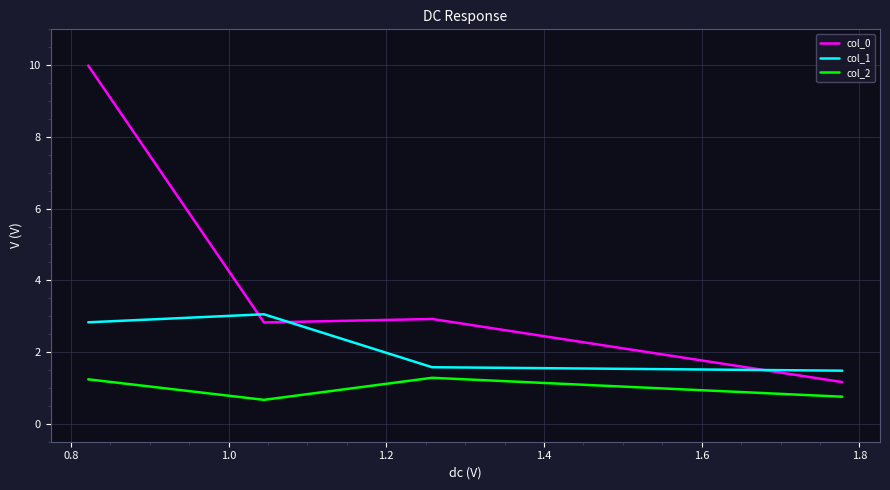

True or false: col_0 and col_2 cross at least once.

False